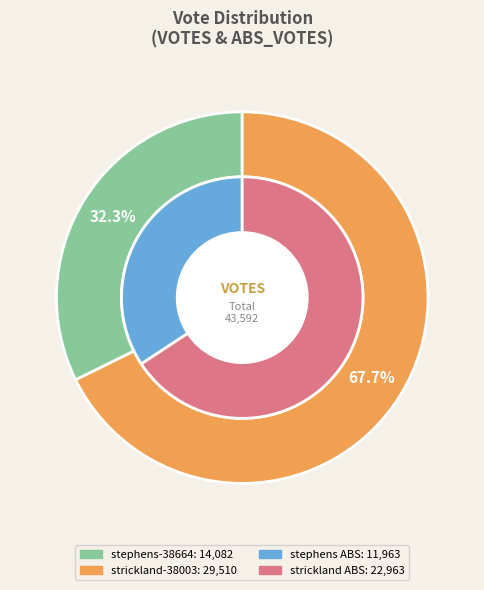

Count the number of slices in the pie.

2